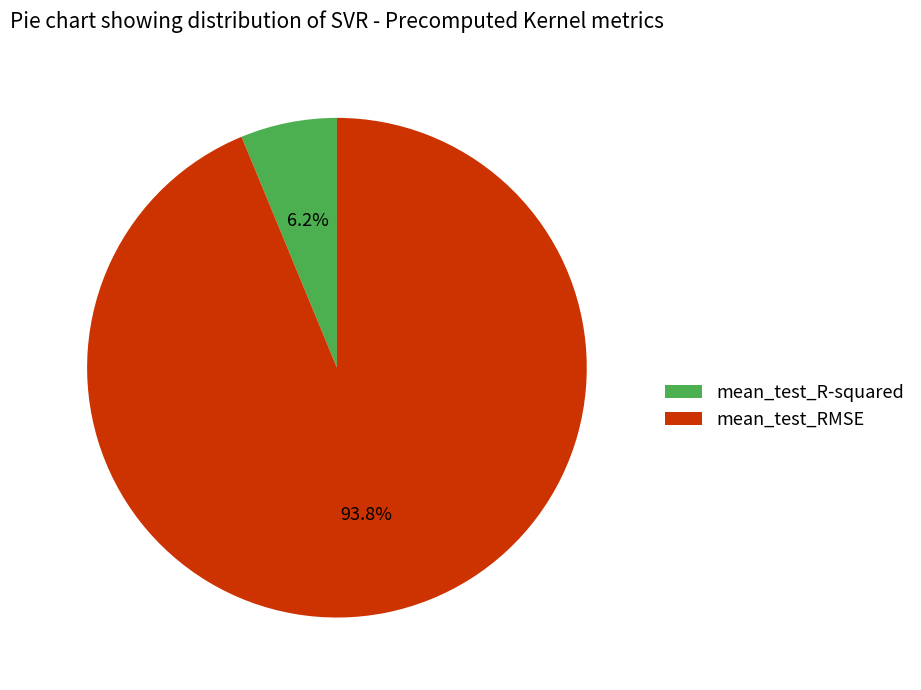

To the nearest percent, what is the difference between the largest and smallest slice percentages?

88%